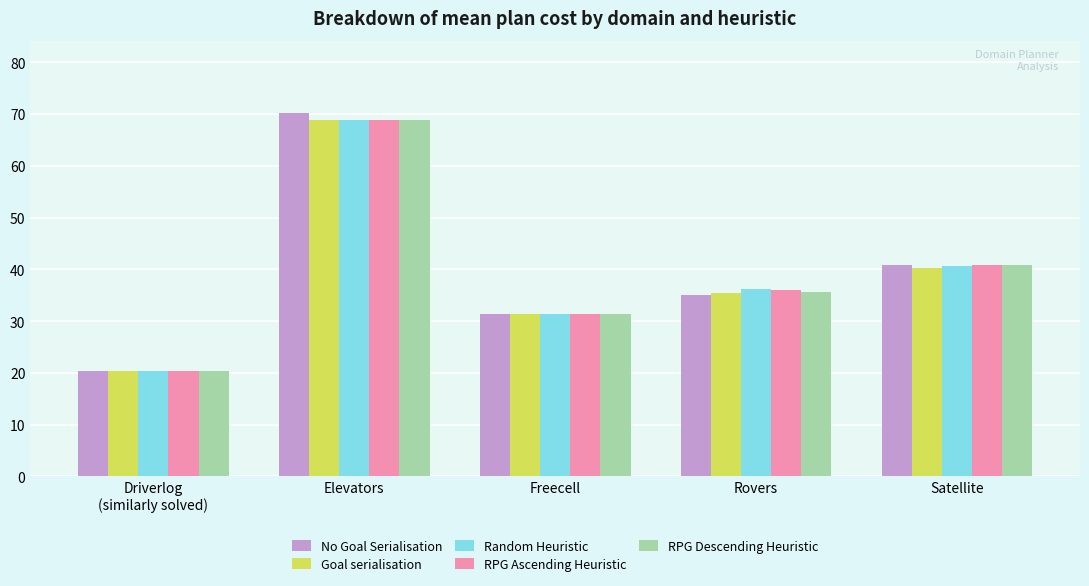

How many bars are there in each group?

5